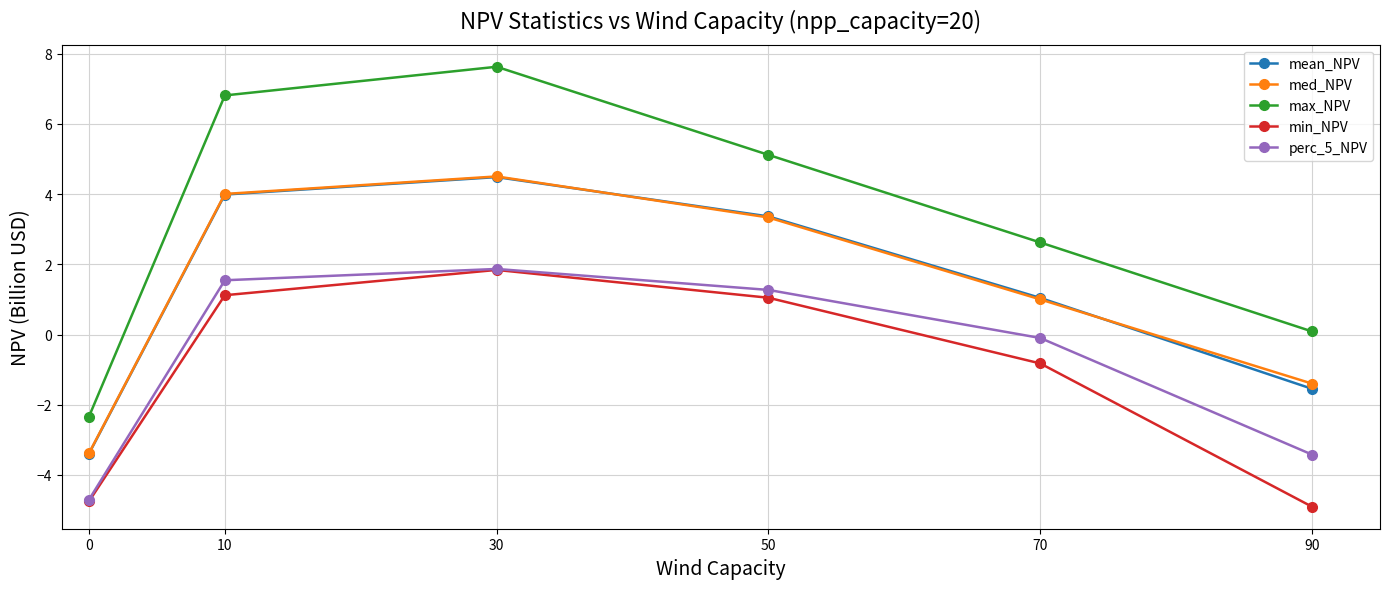

At which category does max_NPV reach its first local peak?

30